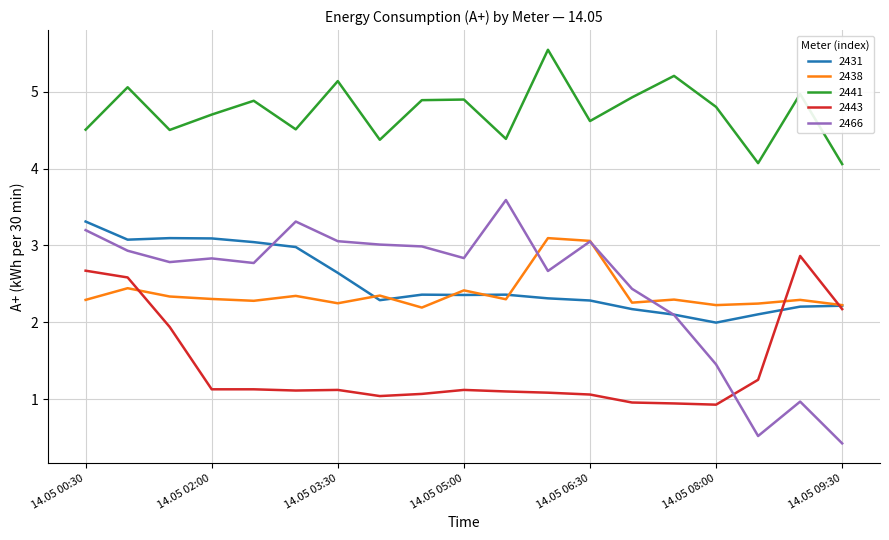

True or false: 2443 has more than 1 points higher than both neighbors.

True